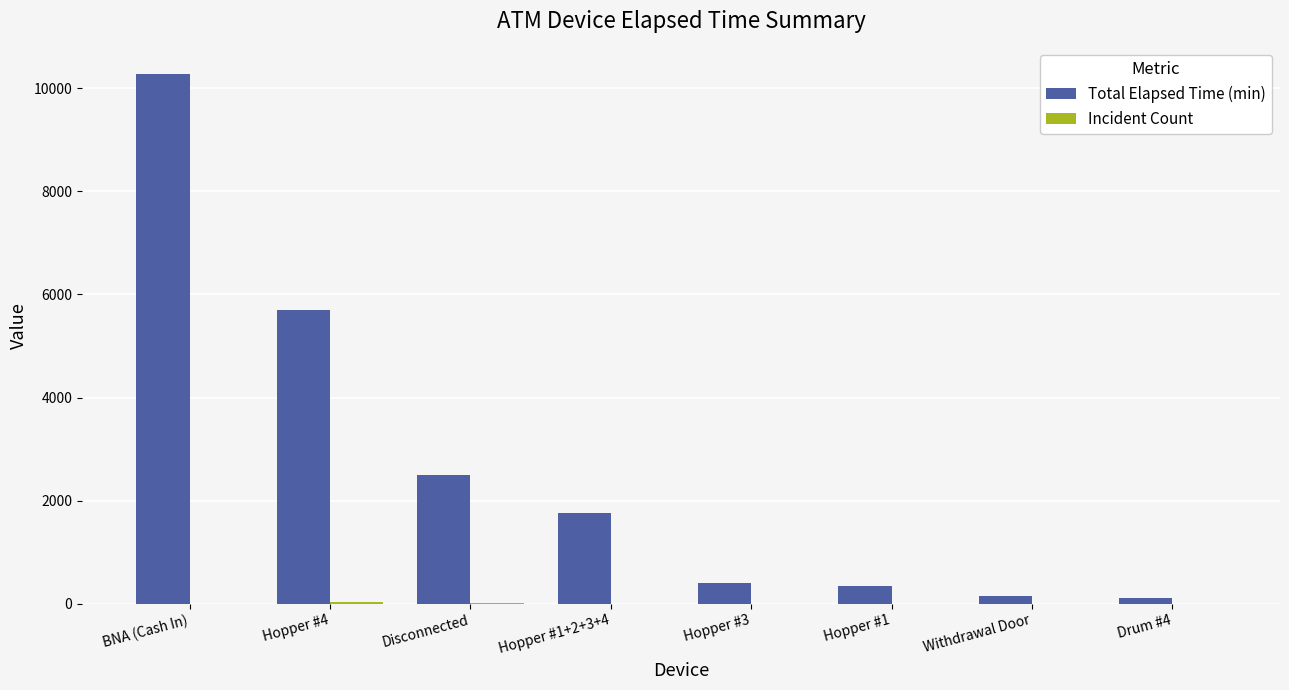

True or false: Total Elapsed Time (min) has a value of 10275 at BNA (Cash In).

True